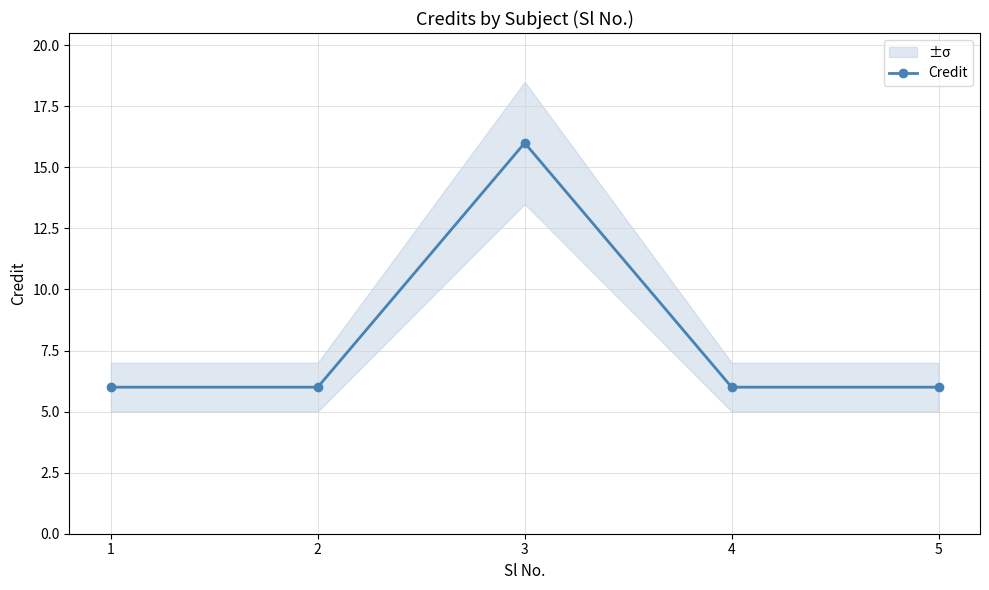

Does the chart have visible grid lines?

Yes